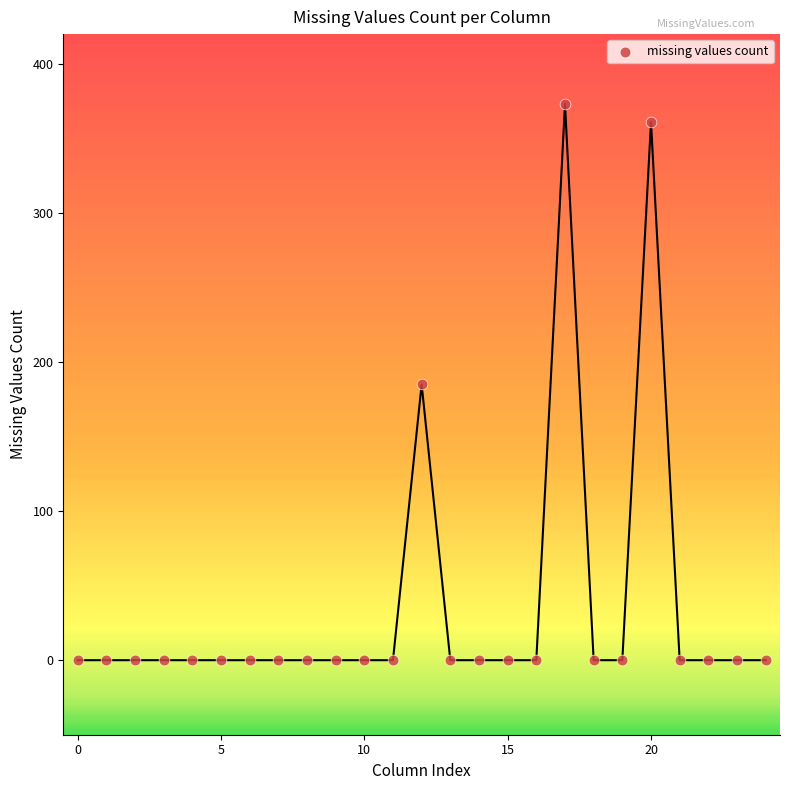

What is the range of Y values (max minus min)?

373